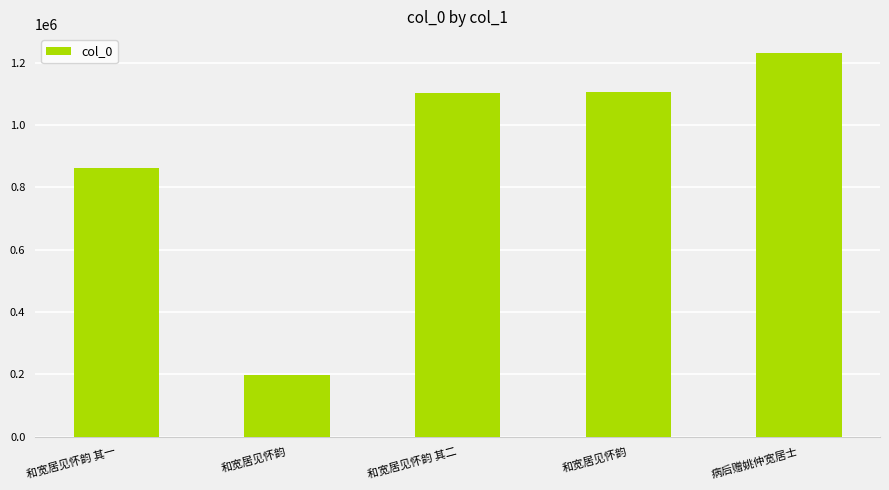

How many bars are there in total?

5